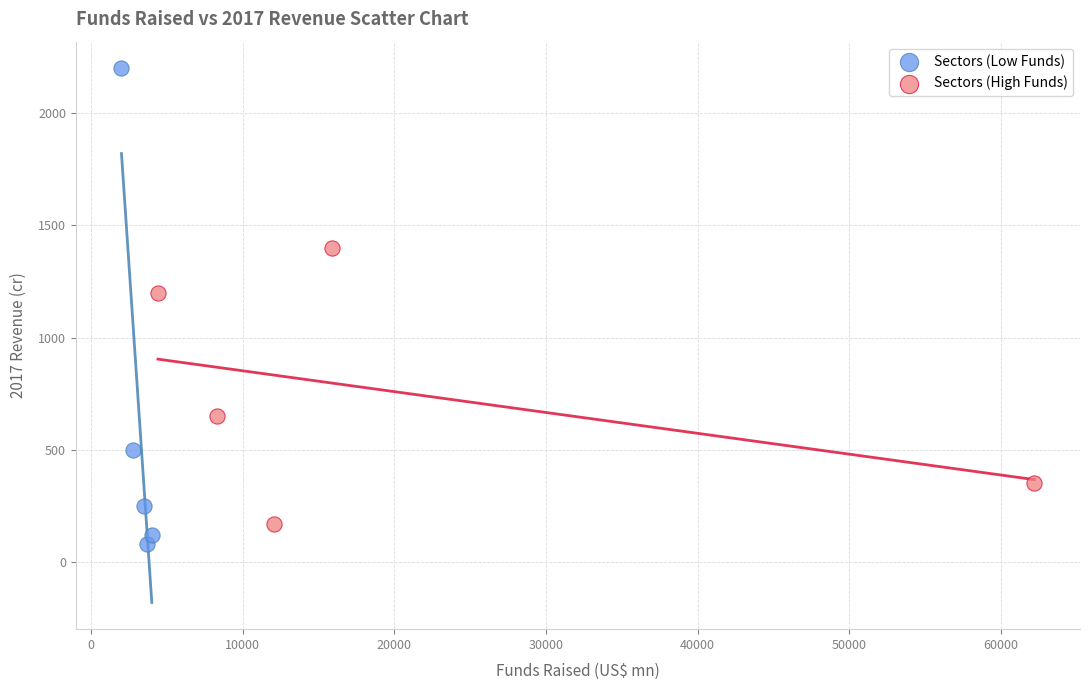

Which series has the largest Y range (max minus min)?

Sectors (Low Funds)